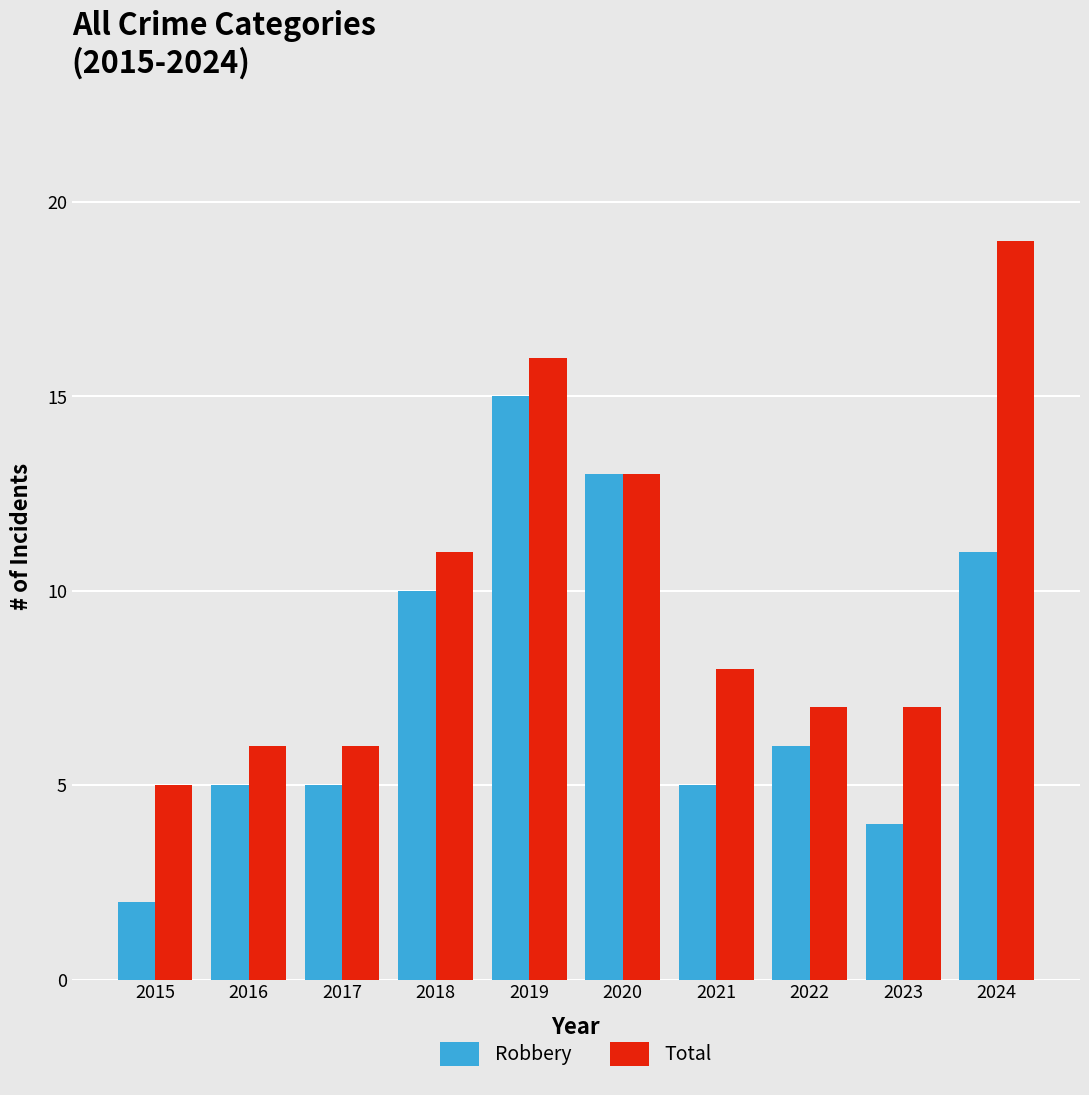

How many data points in Robbery are less than 6?

5